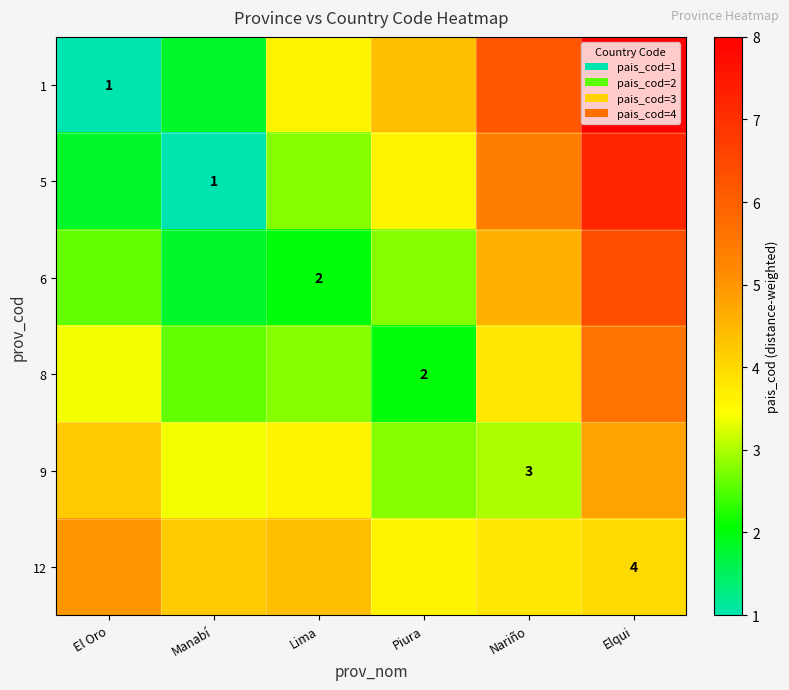

At which label does 12 reach its minimum?

Piura